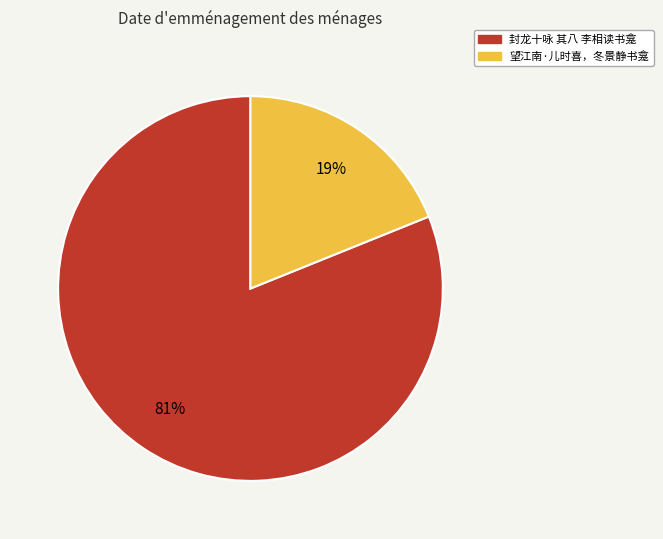

Approximately how many times larger is the value at 望江南·儿时喜，冬景静书龛 compared to 封龙十咏 其八 李相读书龛?

0.2